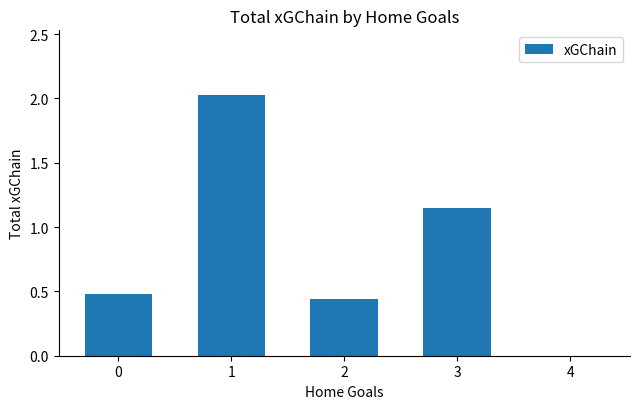

What is the sum of all values?

4.1